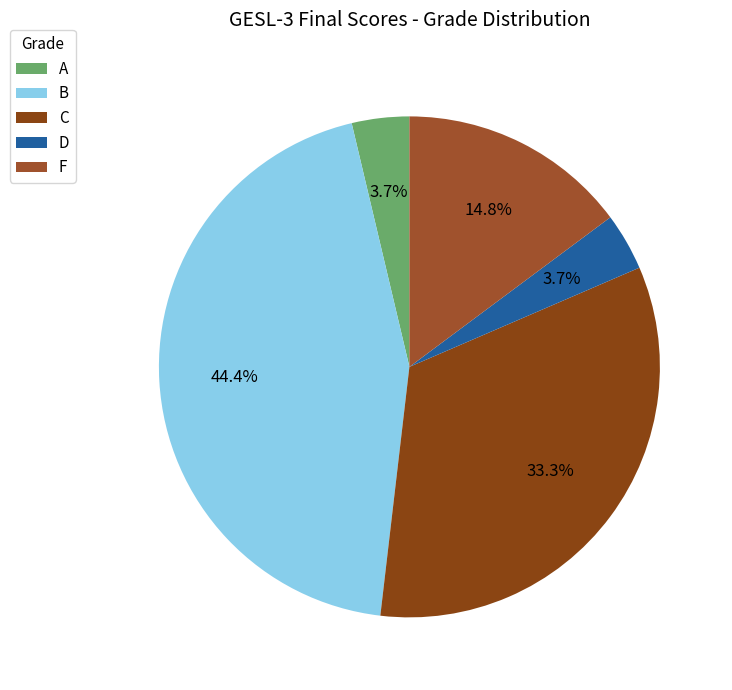

How many slices are in this pie chart?

5